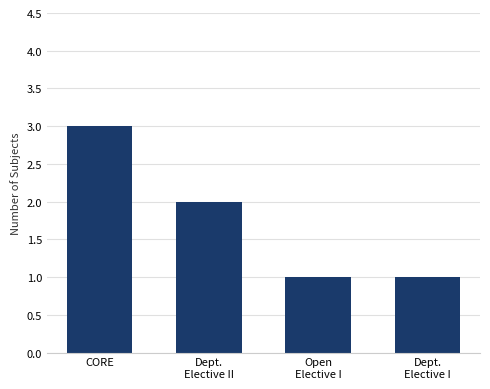

What is the sum of all values?

7